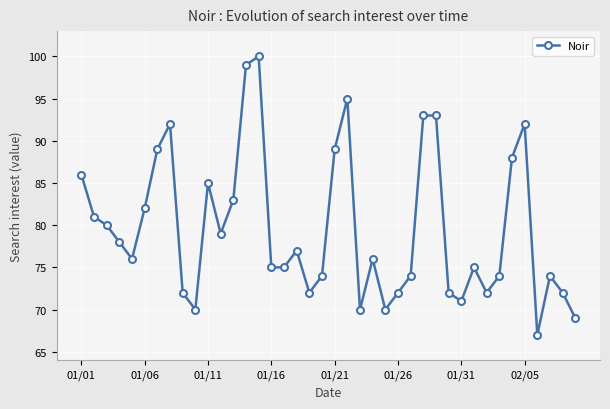

What is the value of the 40th point from the left?

69